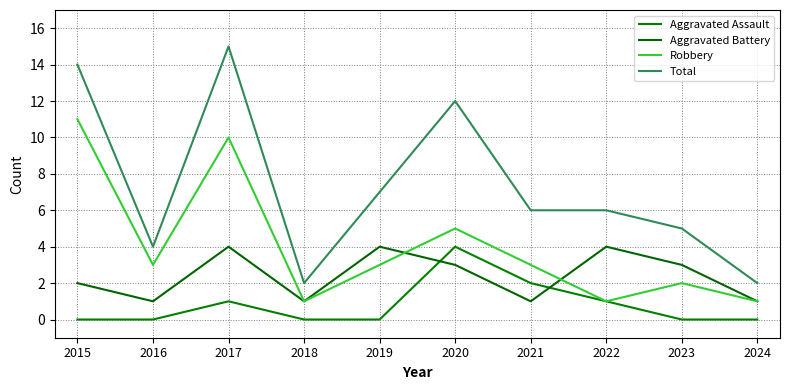

What is the spread (max minus min) of values at 2023?

5